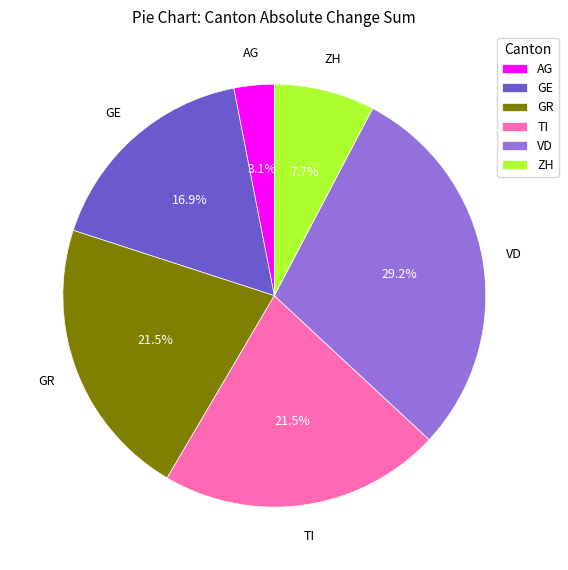

To the nearest percent, what is the combined percentage of TI and ZH?

29%